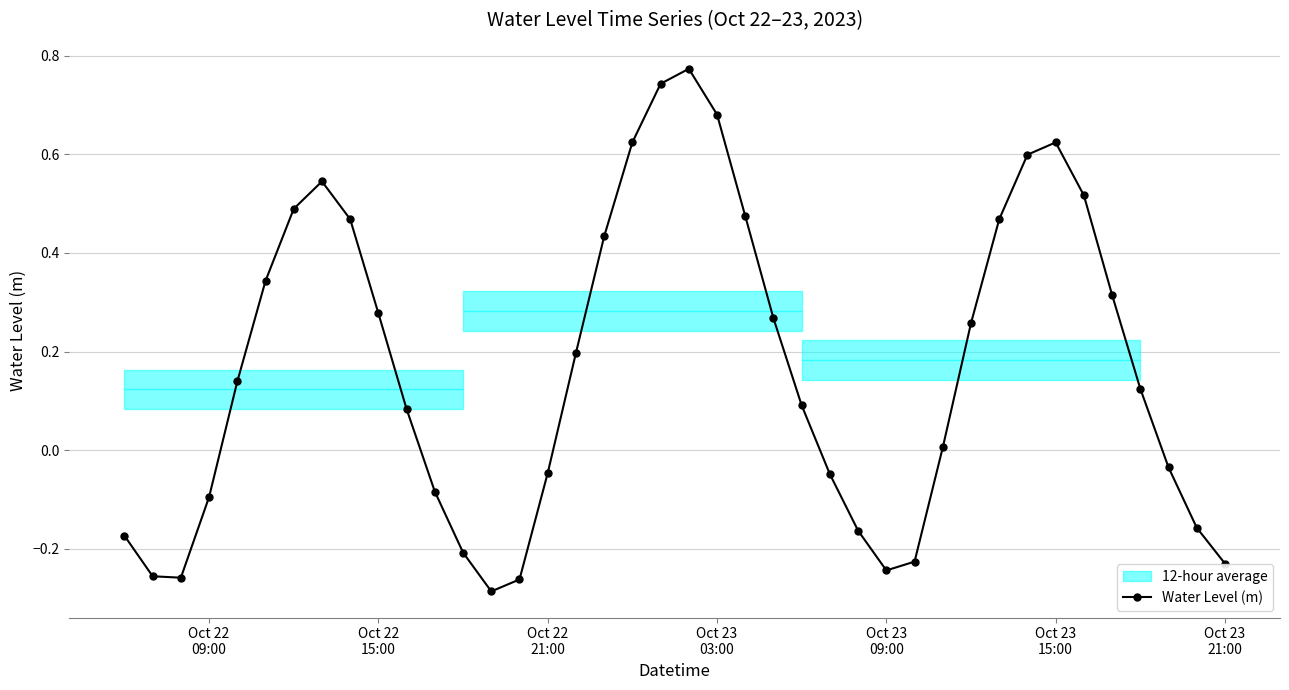

What is the maximum value shown in the chart?

0.8